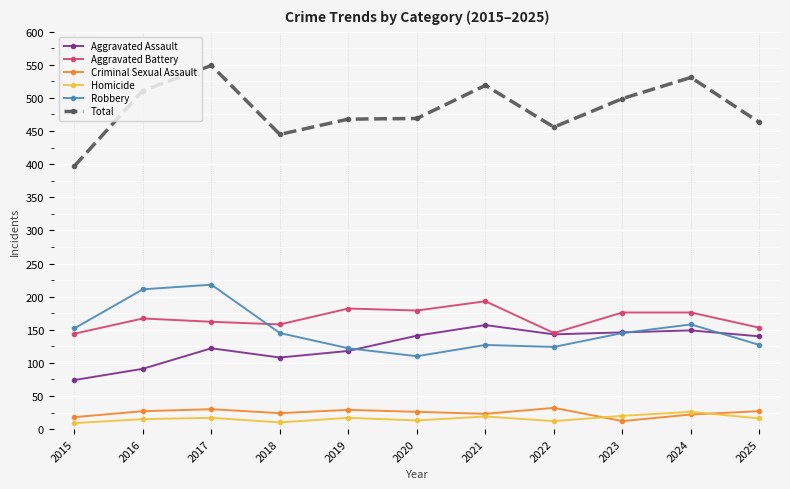

True or false: Total and Criminal Sexual Assault cross at least once.

False